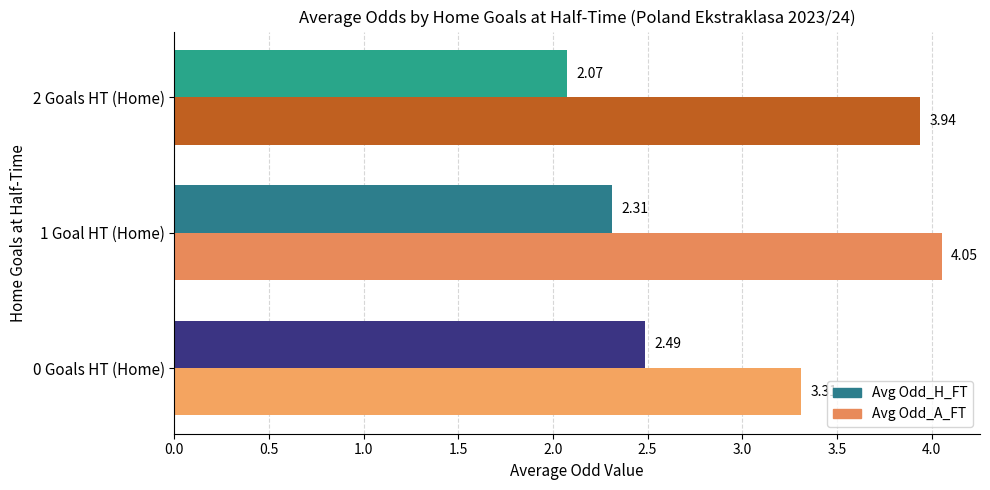

List the series in order of their peak value, lowest first.

Avg Odd_H_FT, Avg Odd_A_FT